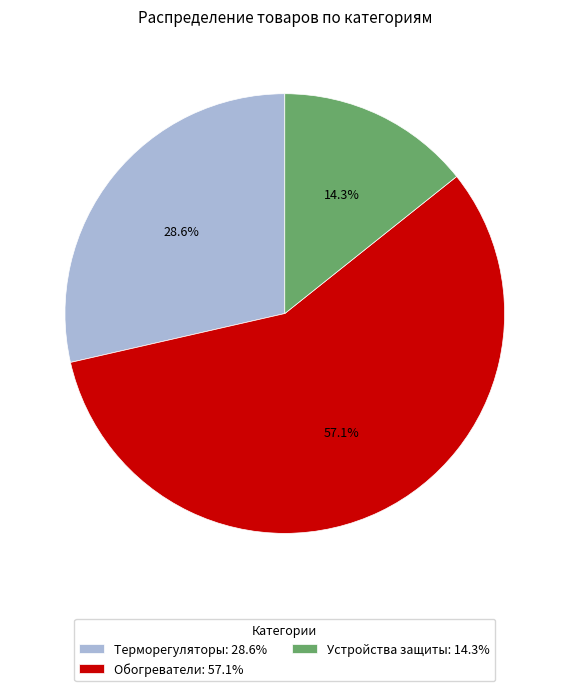

Combined, what portion of the pie is Терморегуляторы: 28.6% and Обогреватели: 57.1%?

85.7%